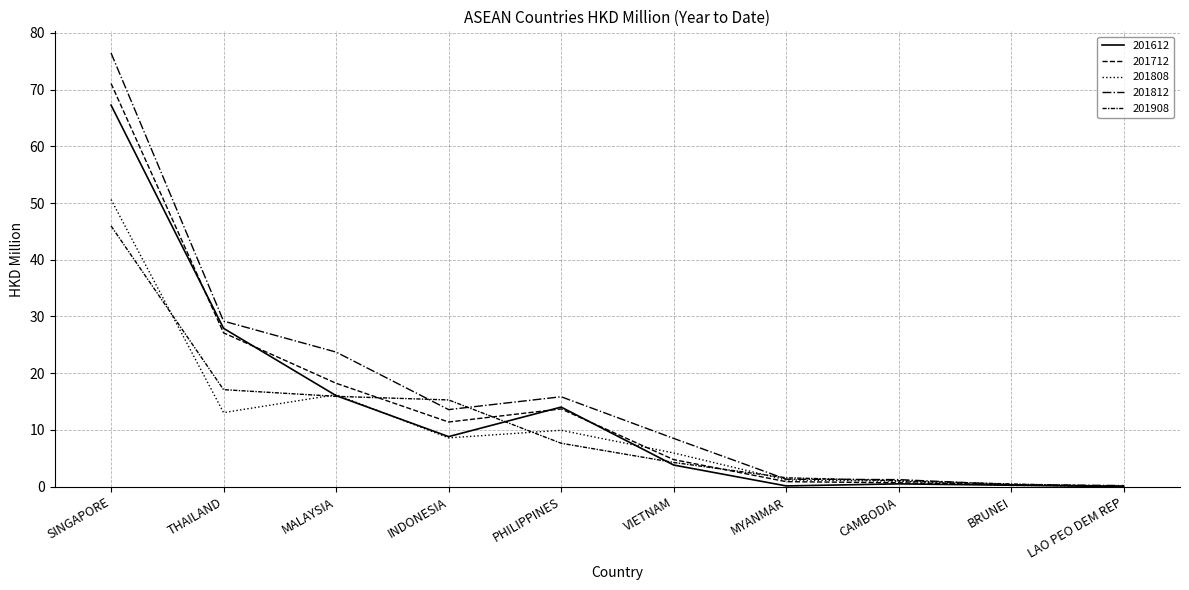

At which label is 201612 closest to 33?

THAILAND